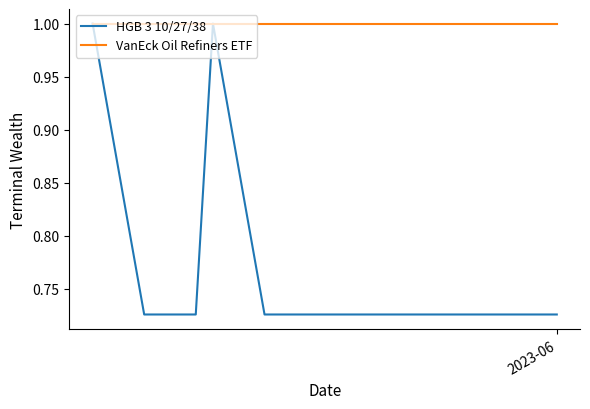

Which series has the largest total across all categories?

VanEck Oil Refiners ETF